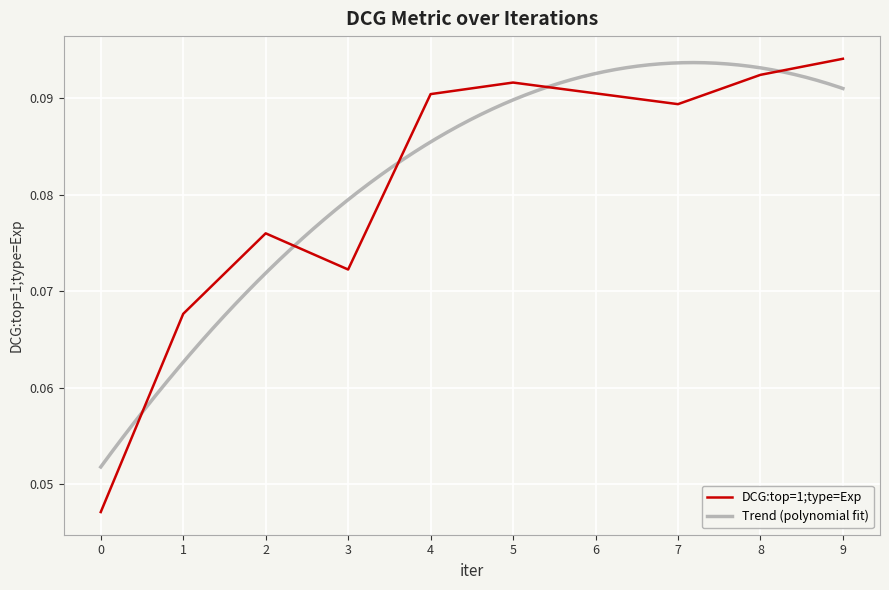

What is the sum of all values?

0.8